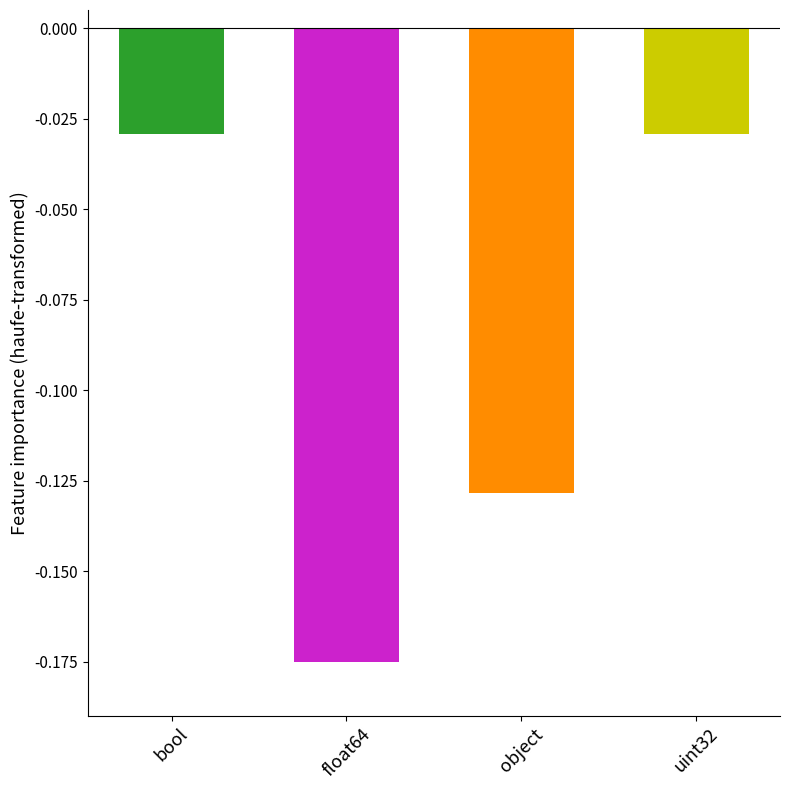

The chart shows a value of -0.3 at float64. True or false?

False